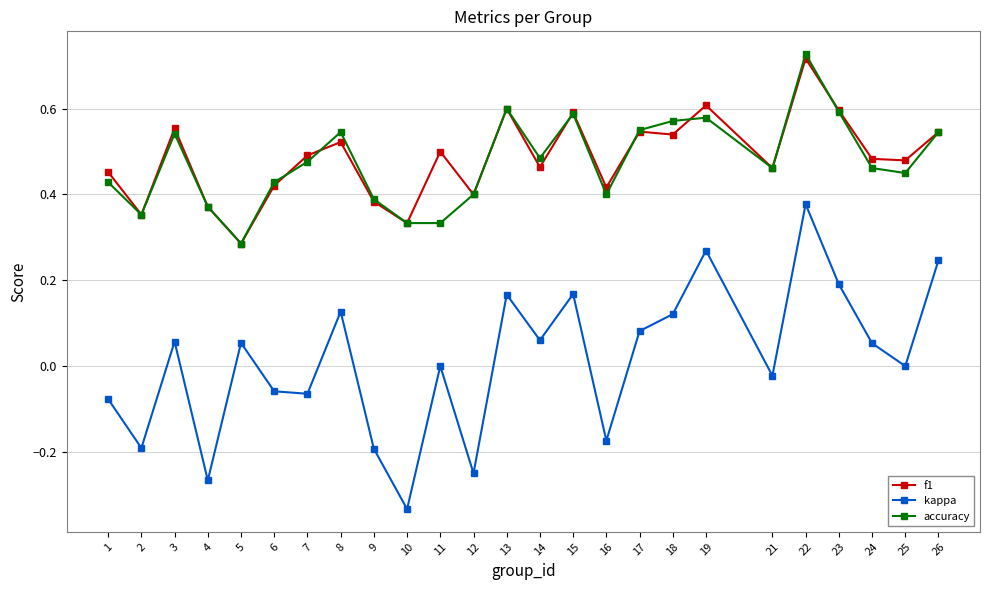

Count the number of data series in this chart.

3